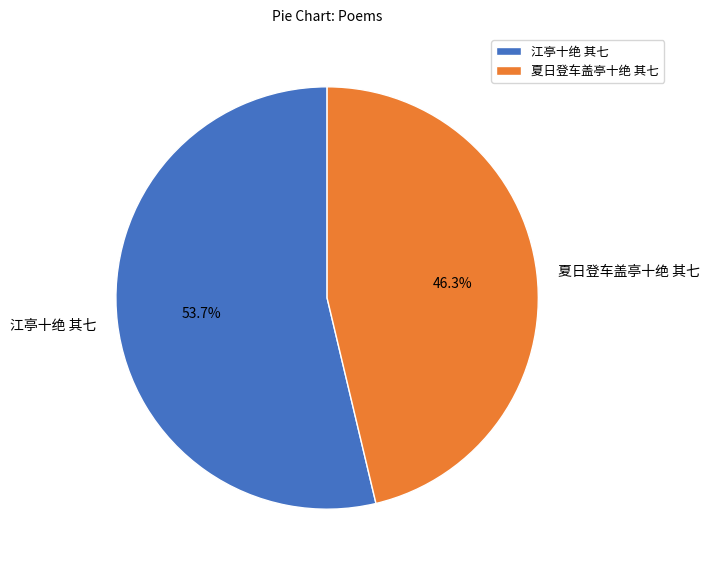

Rank the categories by value from highest to lowest.

江亭十绝 其七, 夏日登车盖亭十绝 其七